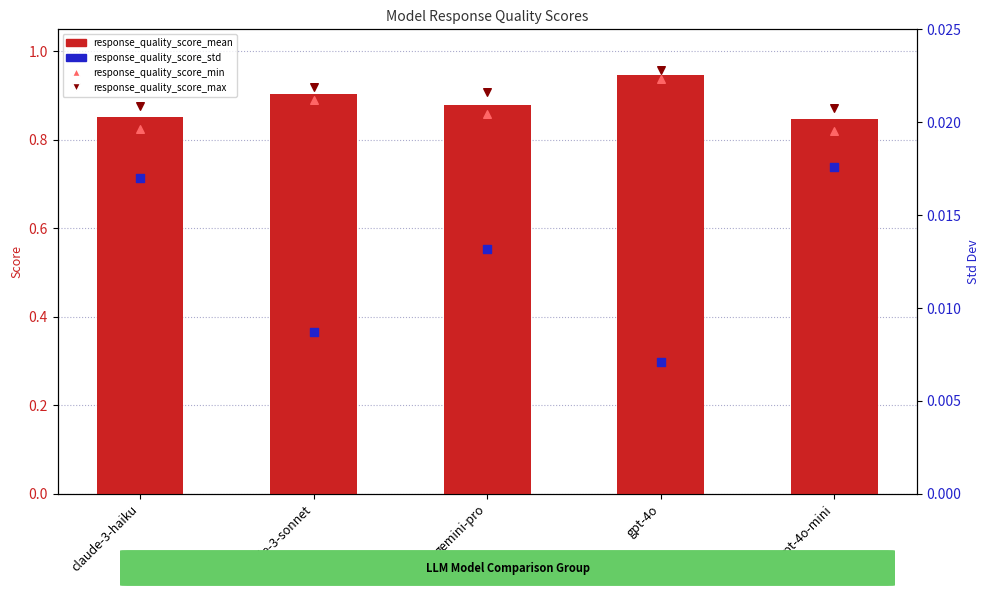

At how many categories does at least one series exceed 0?

5